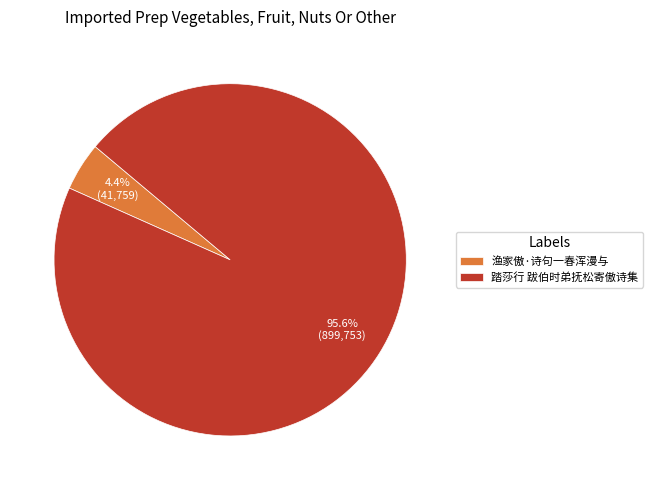

Between 渔家傲·诗句一春浑漫与 and 踏莎行 跋伯时弟抚松寄傲诗集, which is larger?

踏莎行 跋伯时弟抚松寄傲诗集